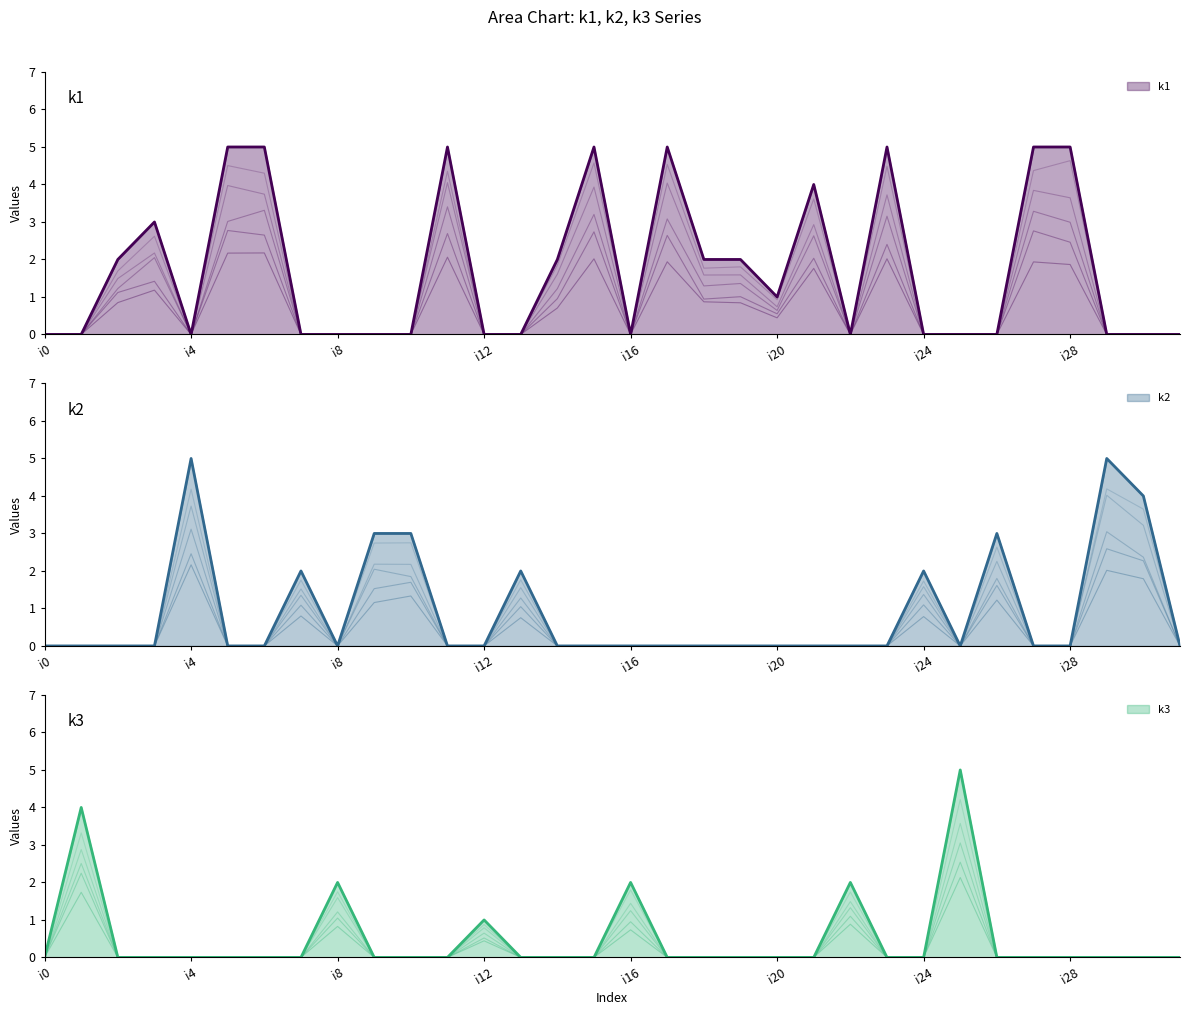

How many lines are shown in the chart?

3